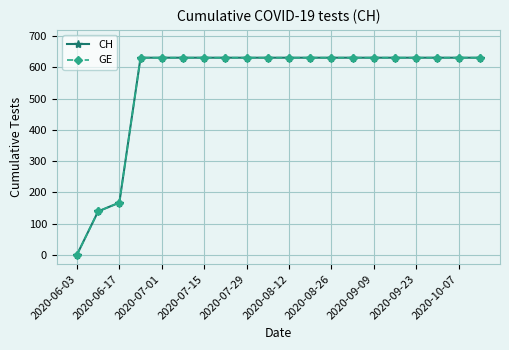

True or false: CH and GE cross at least once.

False